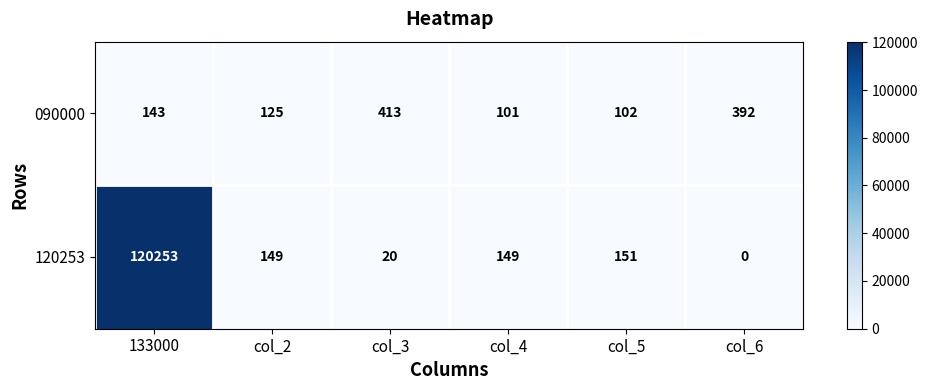

What is the maximum value shown in the chart?

120253